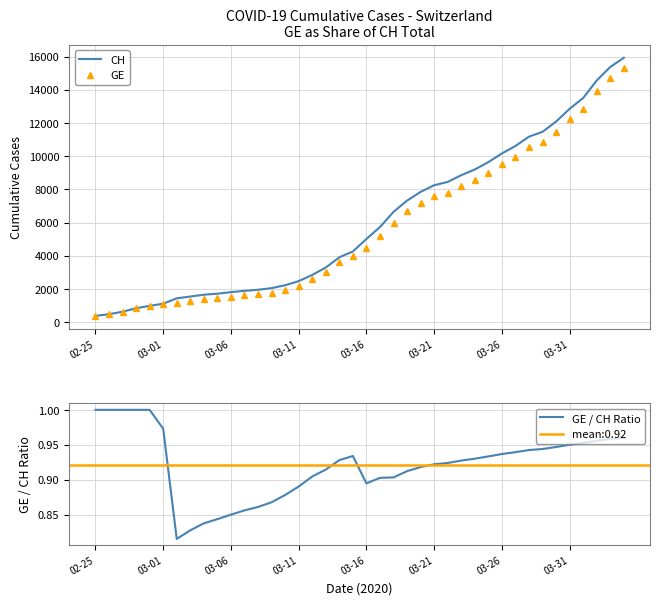

At 17, list the series in order from smallest to largest.

GE / CH Ratio, GE, CH